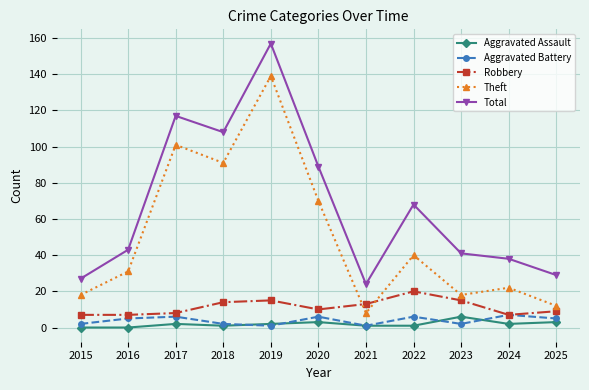

What is the total value across all series at 2018?

216